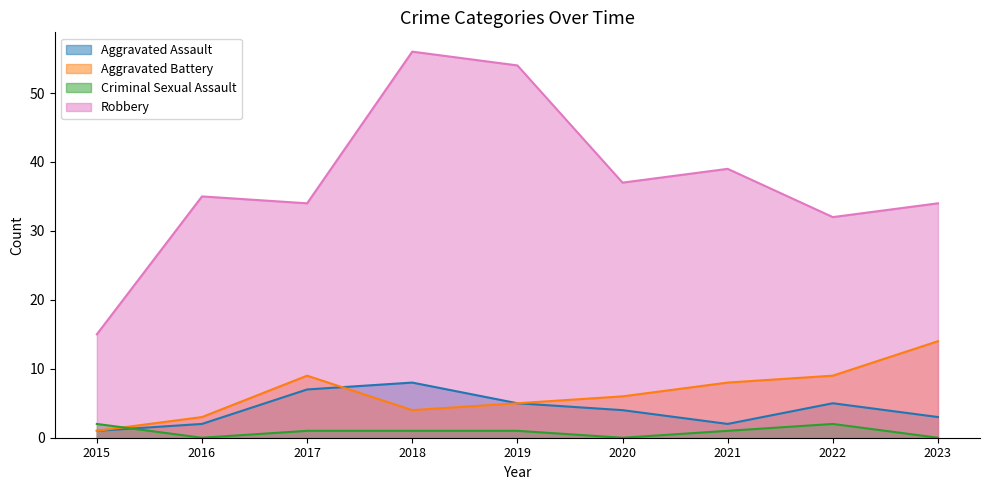

Reading left to right, extract all data points from this chart.

Aggravated Assault: 1	2	7	8	5	4	2	5	3
Aggravated Battery: 1	3	9	4	5	6	8	9	14
Criminal Sexual Assault: 2	0	1	1	1	0	1	2	0
Robbery: 15	35	34	56	54	37	39	32	34